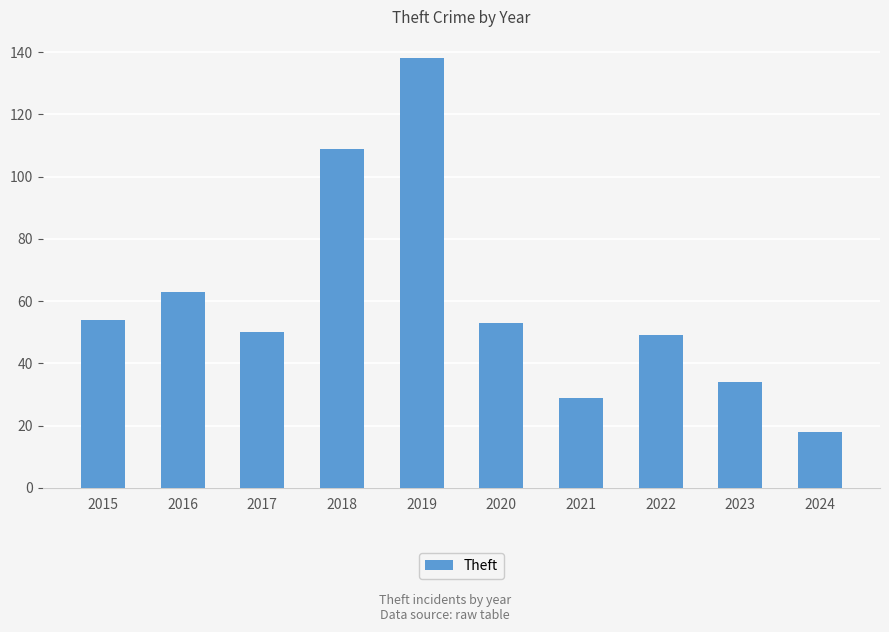

How many data points are less than 53?

5